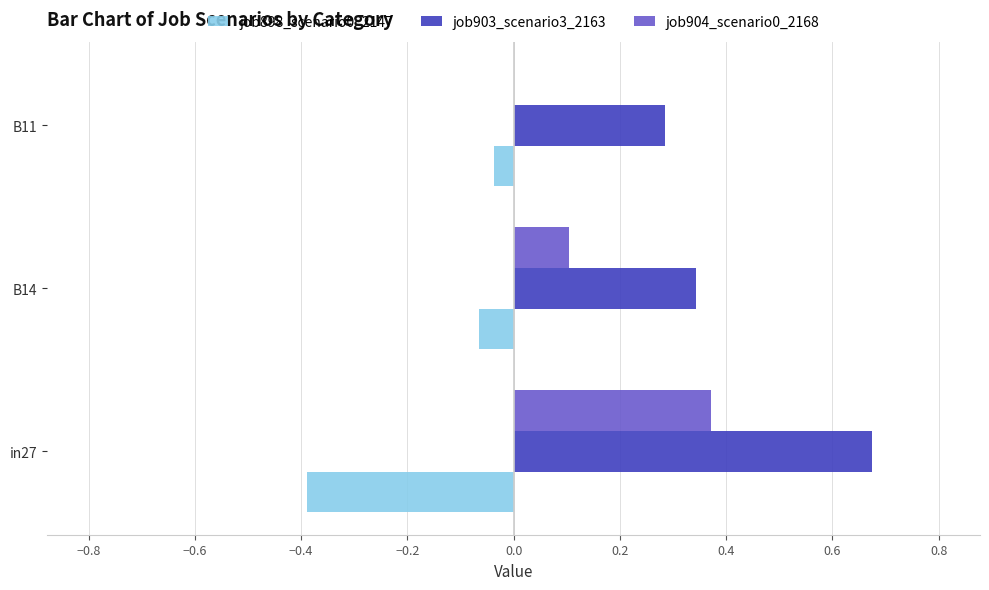

What is the sum of the job898_scenario0_2147 values at in27 and B14?

-0.5